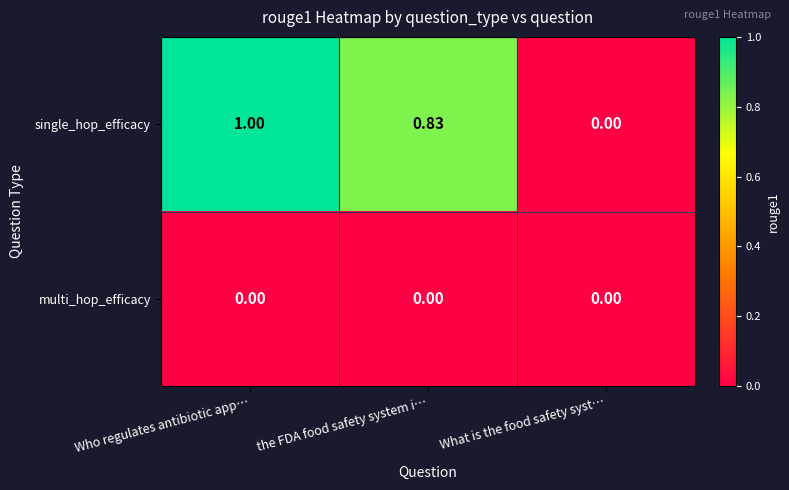

What is the total value across all series at Who regulates antibiotic app…?

1.0